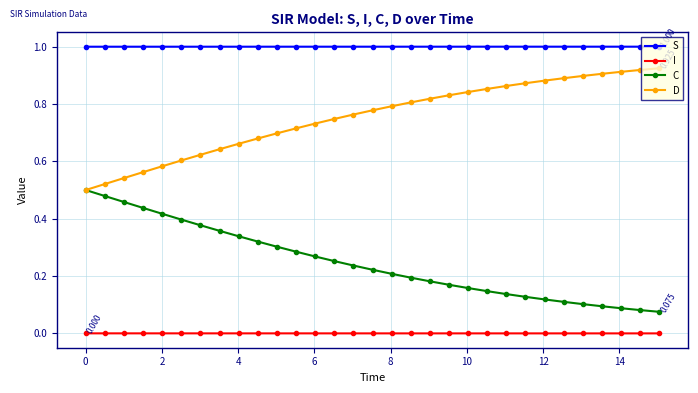

True or false: S and C intersect in this chart.

False